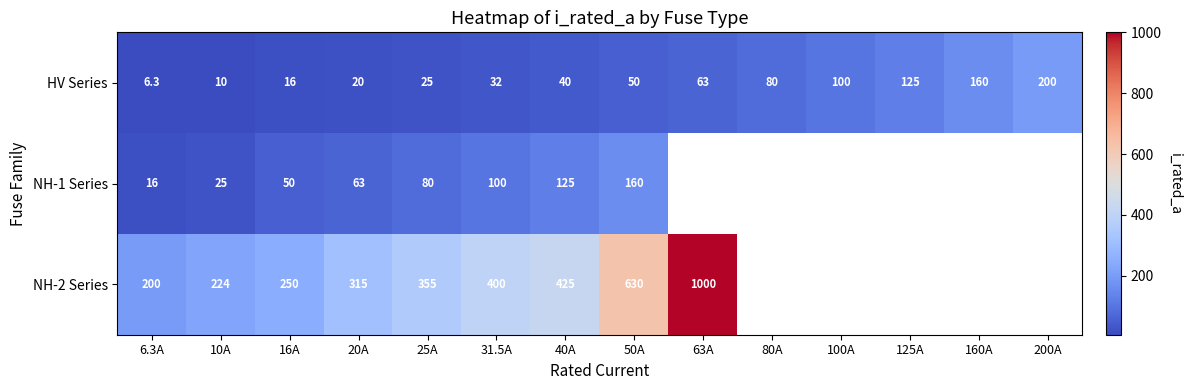

What is the difference between the highest and lowest values at 25A?

330.0